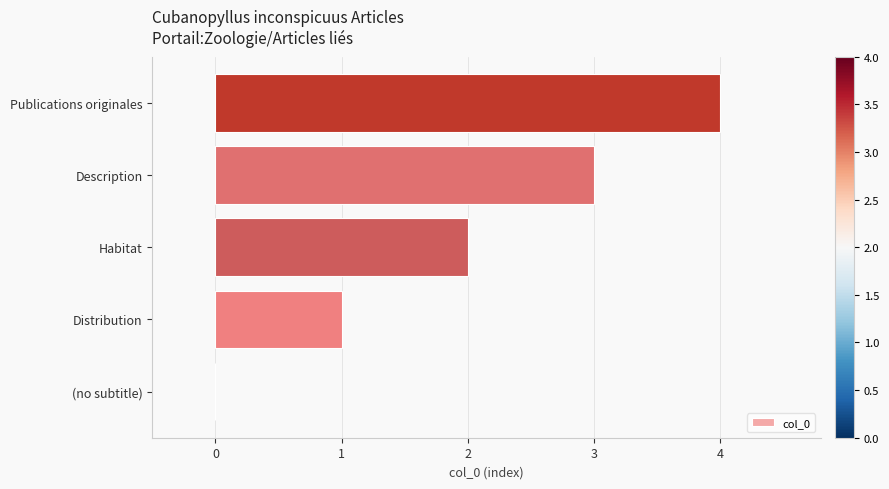

Are the bars horizontal?

Yes